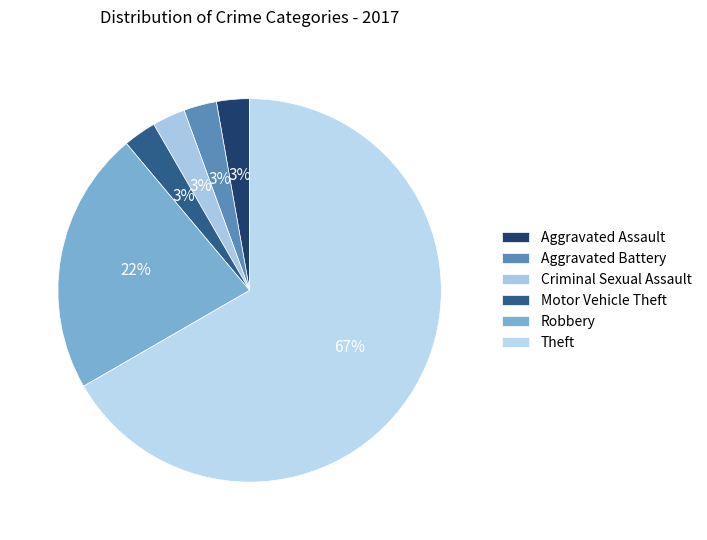

What percentage is the Robbery slice, to the nearest percent?

22%